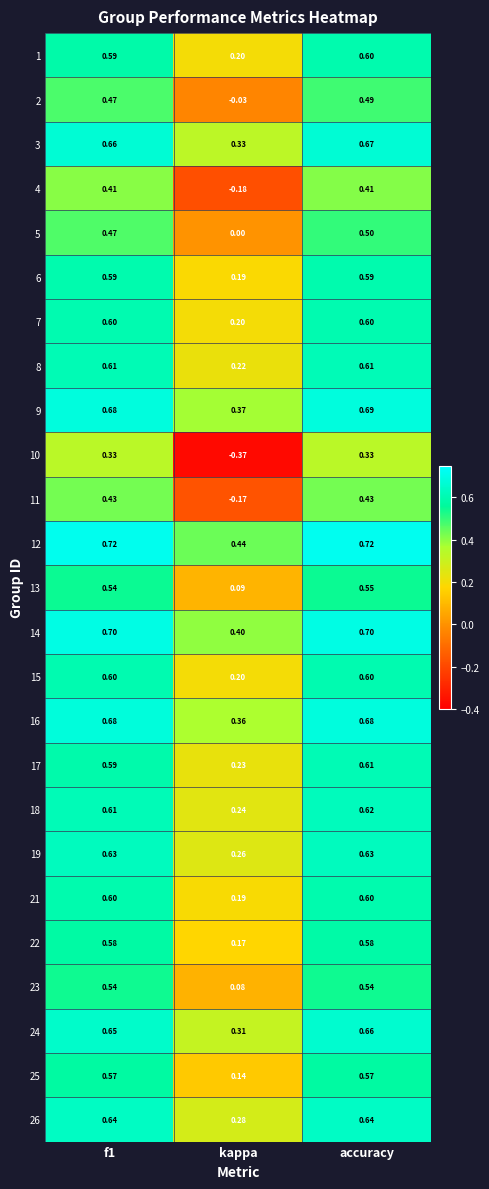

Which series has the widest spread of values?

10